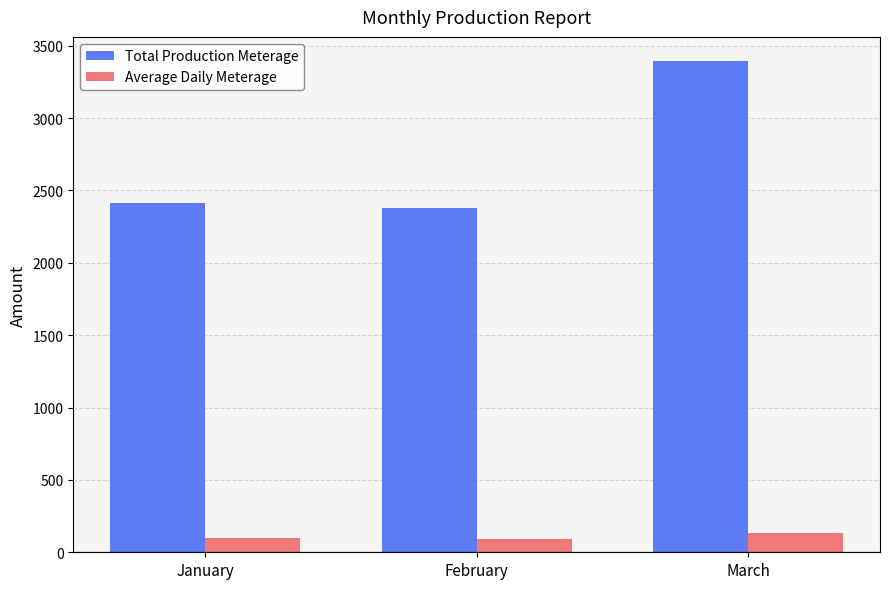

What is the highest value of the Average Daily Meterage series?

135.0